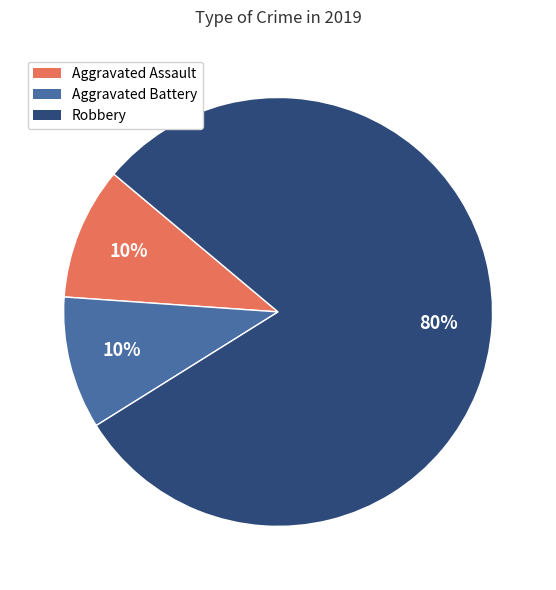

What is the largest slice in the pie chart?

Robbery